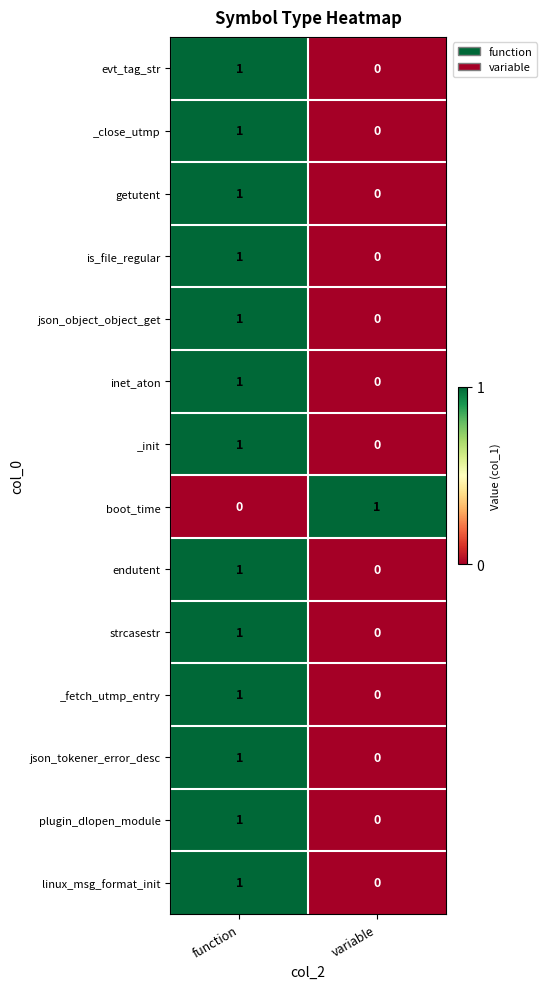

At which category is the sum across all series the highest?

function